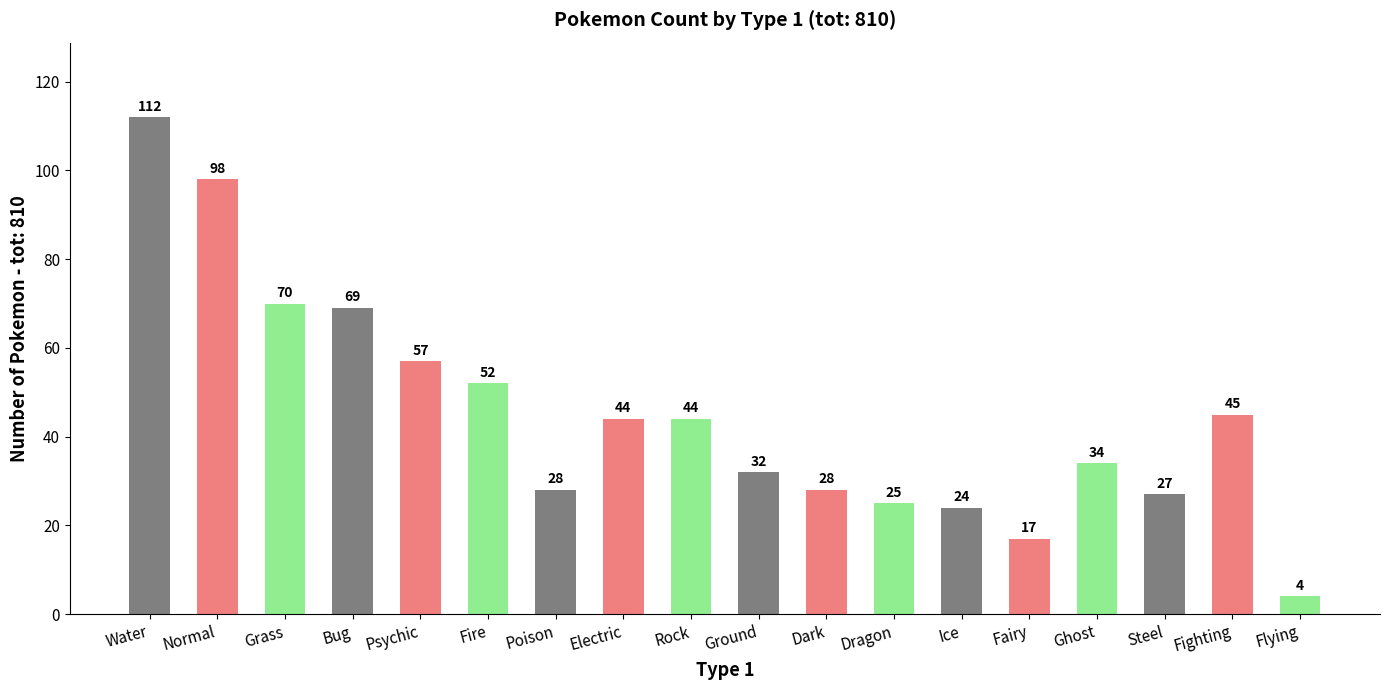

What is the value of the 11th bar from the left?

28